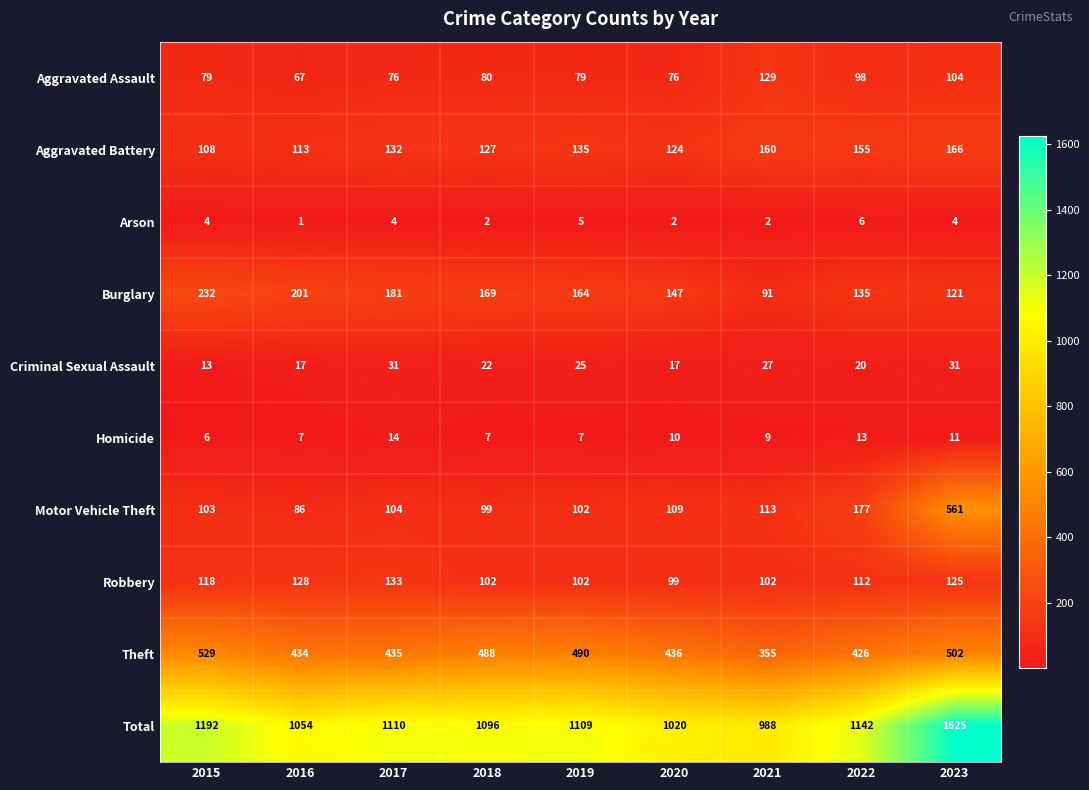

Is it true that Total equals 1020 at 2020?

True